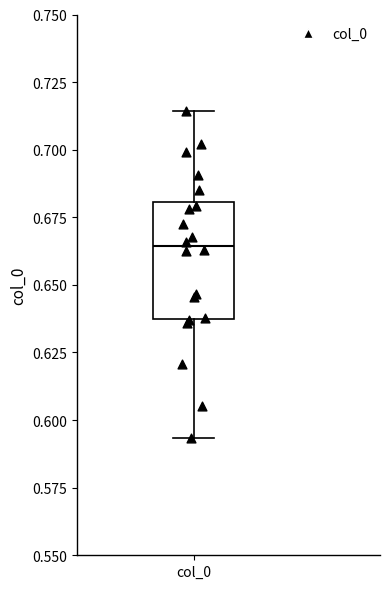

Where does the median line of the box for col_0 sit on the y-axis? The values are not printed on the chart, so give them approximately, as read against the axis.

0.665